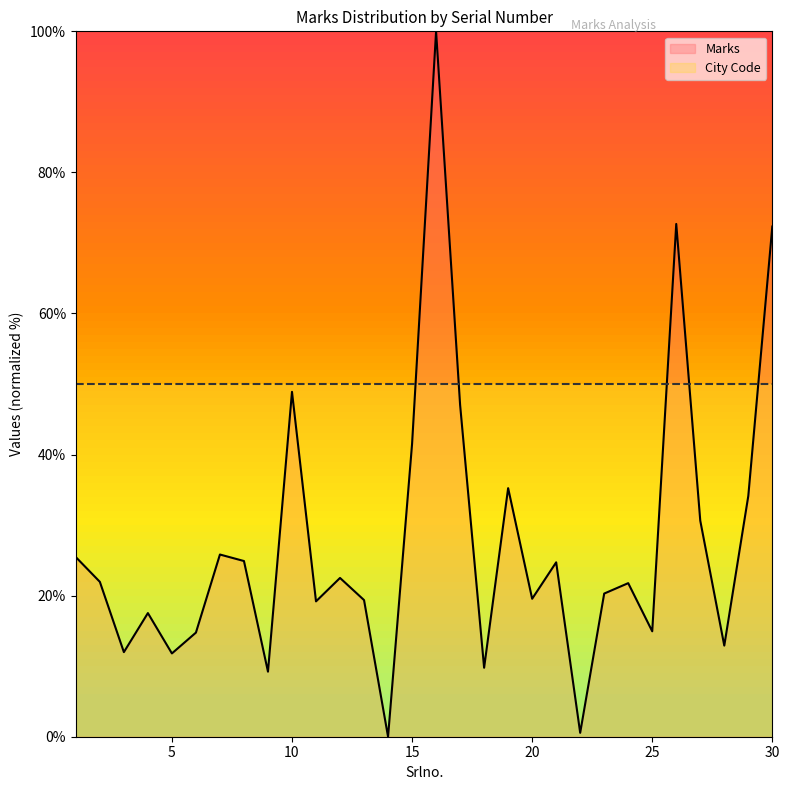

How many values are above zero?

29